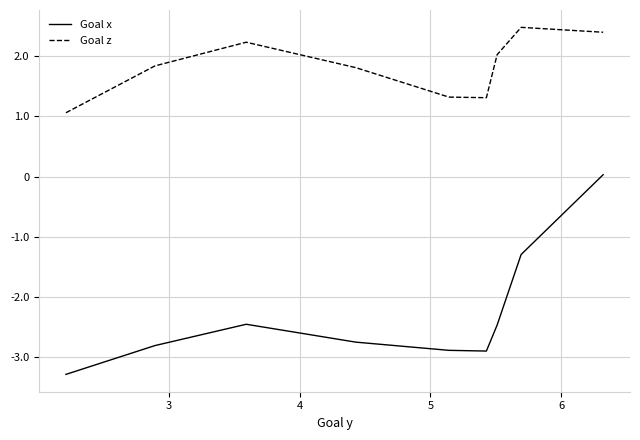

Which series has the widest spread of values?

Goal x